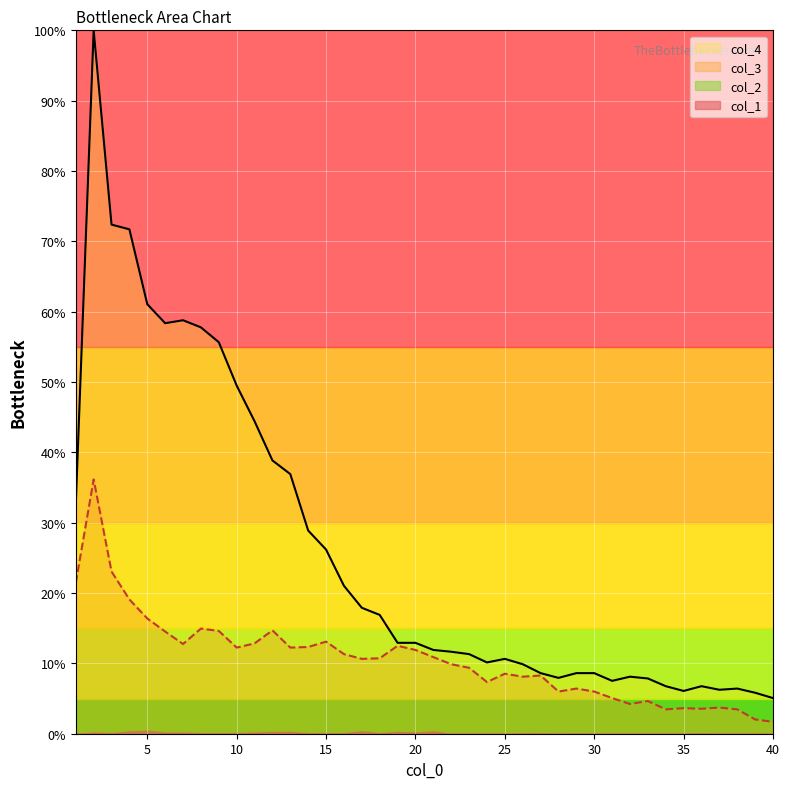

Which series has the largest range (max minus min)?

col_4